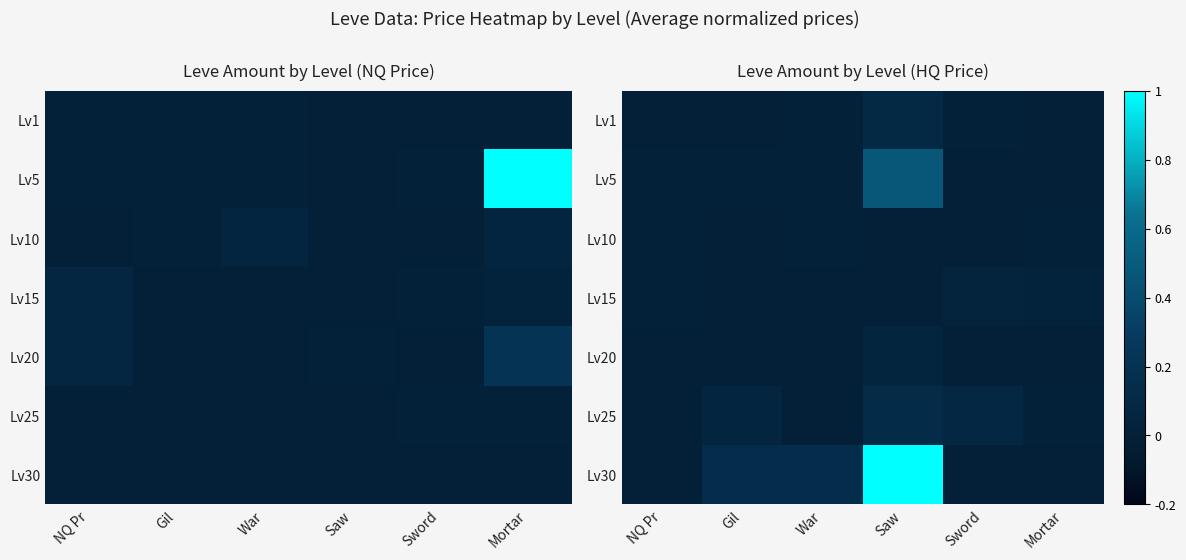

Is the value of Lv25 at War greater than the value of Lv30 at Mortar?

No